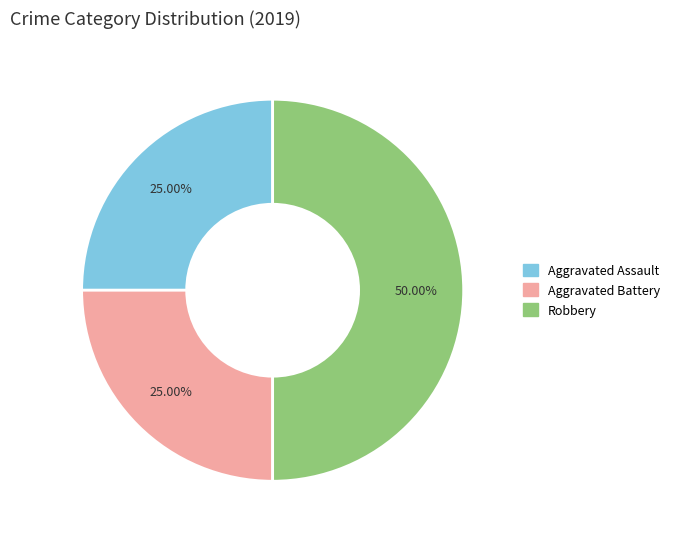

To the nearest percent, what percentage of the pie is Aggravated Assault?

25%